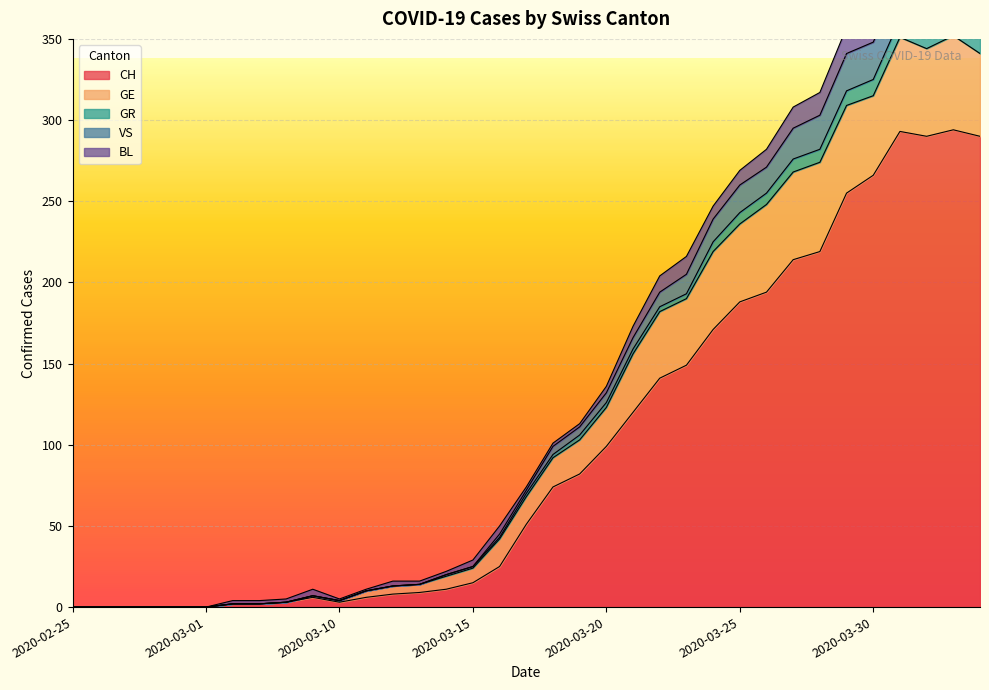

What is the highest value of the CH series?

294